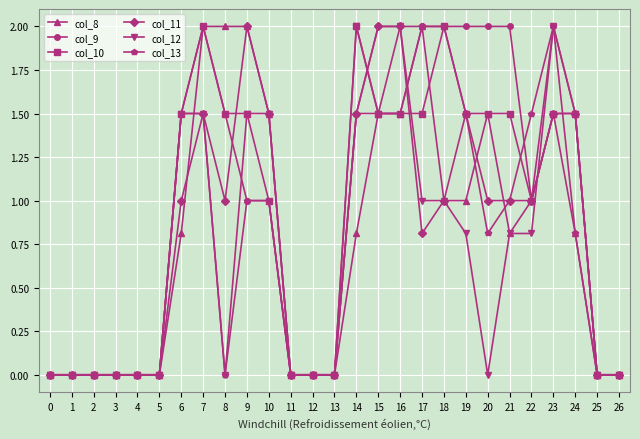

The col_9 series shows 1.0 at 9. True or false?

True